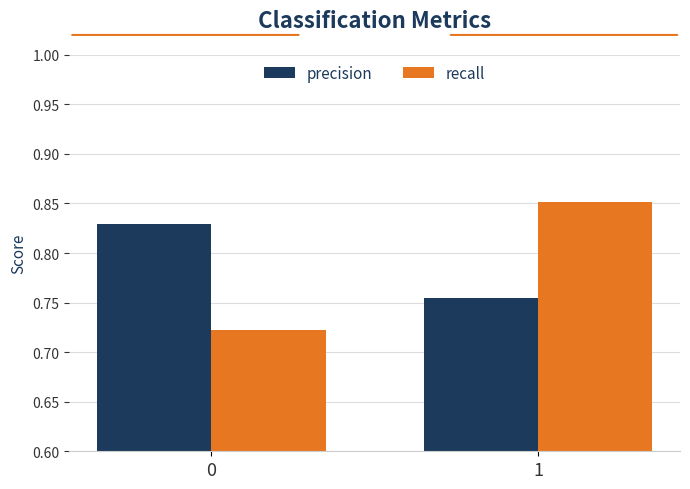

Which category has the lowest value in the precision series?

1